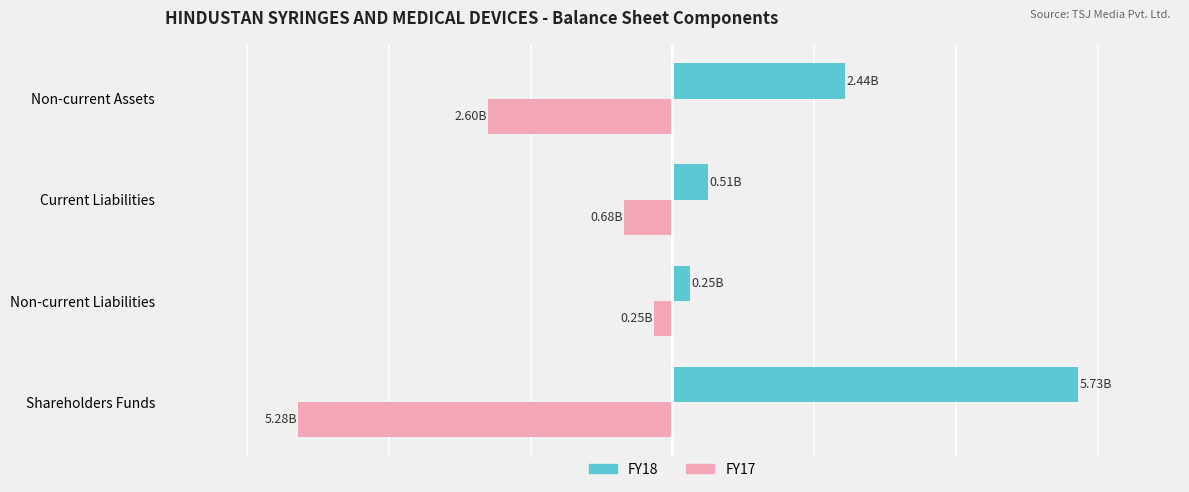

What is the value of the FY18 bar at the 2nd from the left?

0.3